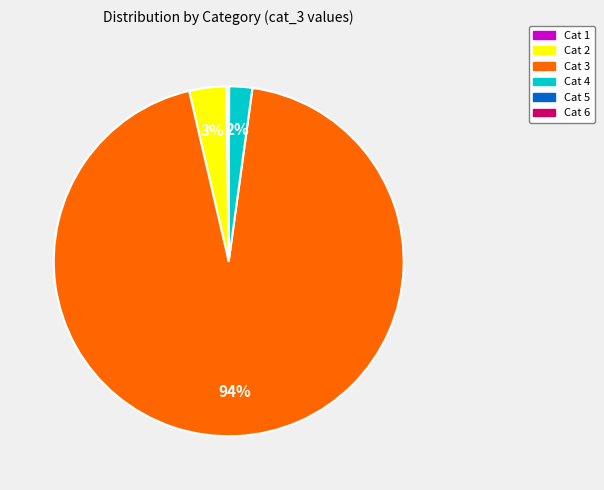

Which category has the biggest portion of the pie?

Cat 3